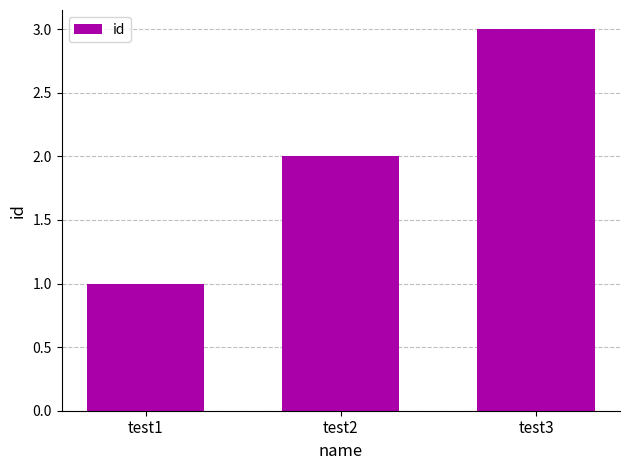

List the labels in order of value, largest first.

test3, test2, test1